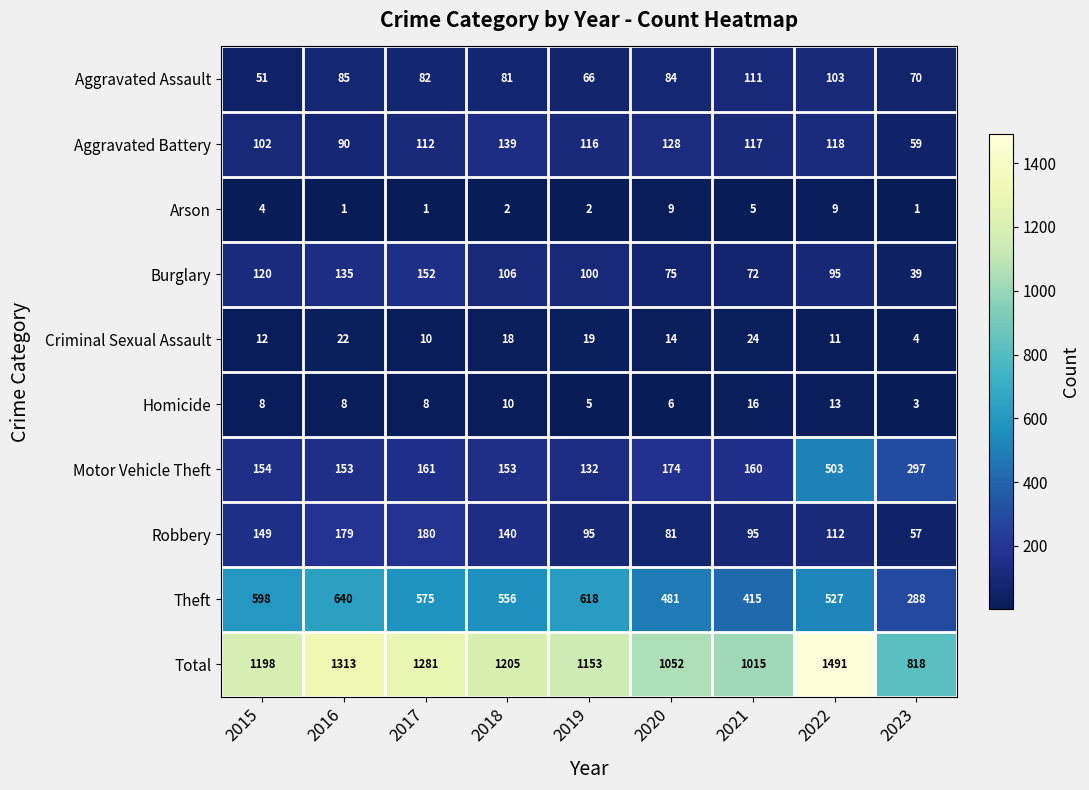

Which series has the largest total across all categories?

Total